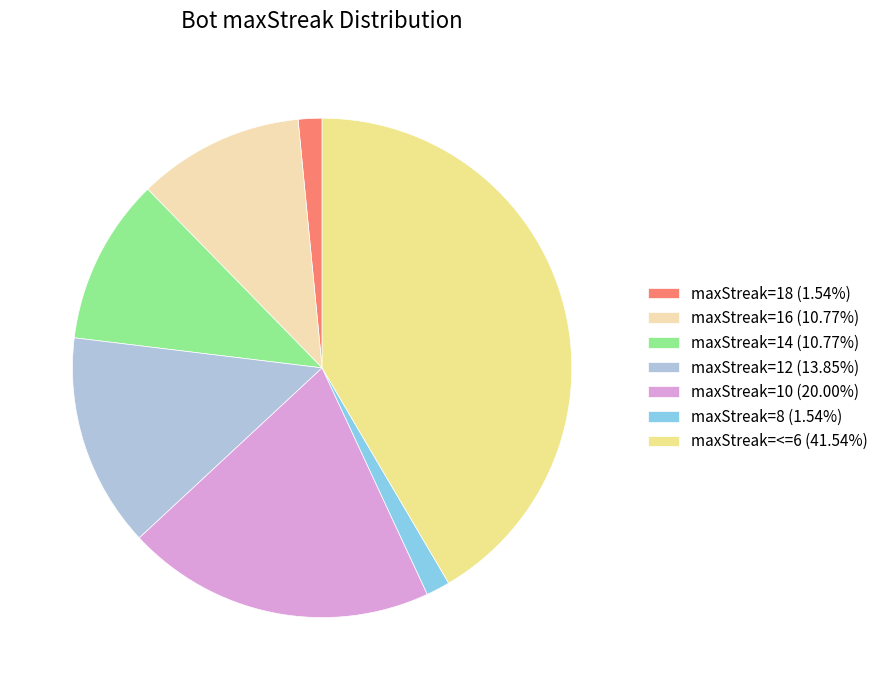

Combined, do maxStreak=16 (10.77%) and maxStreak=10 (20.00%) account for over 50%?

No